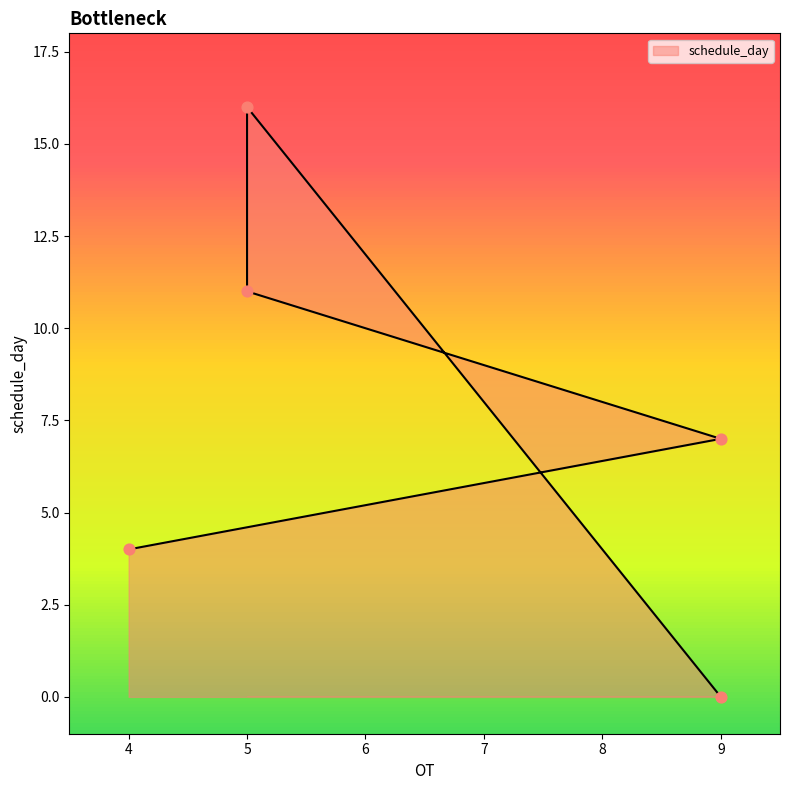

Approximately how many times larger is the value at 9 compared to 4?

1.8